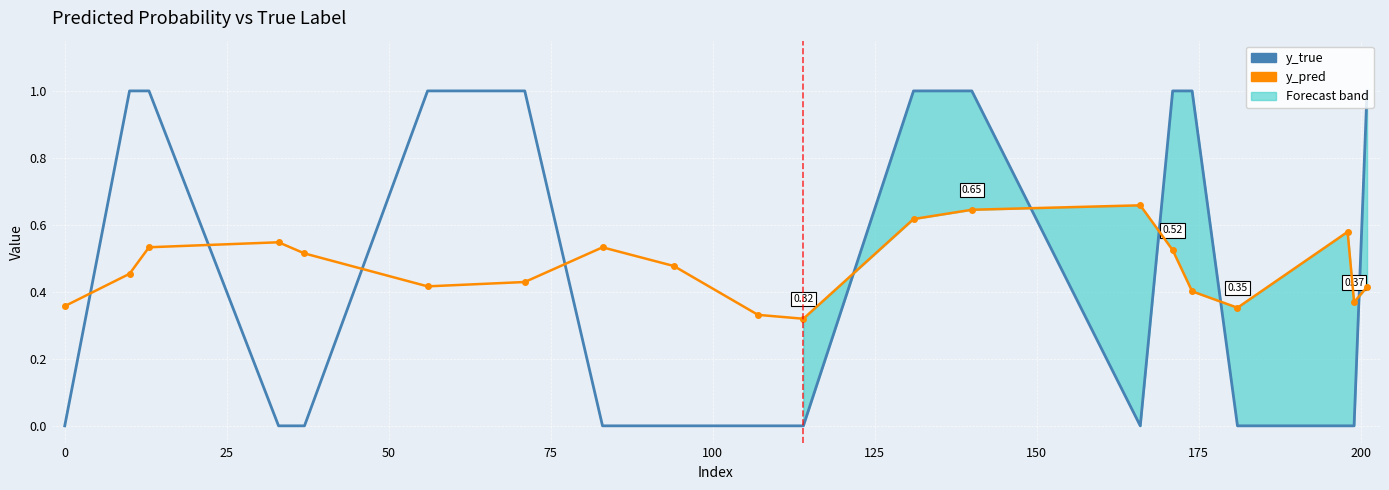

Which series has the largest range (max minus min)?

y_true